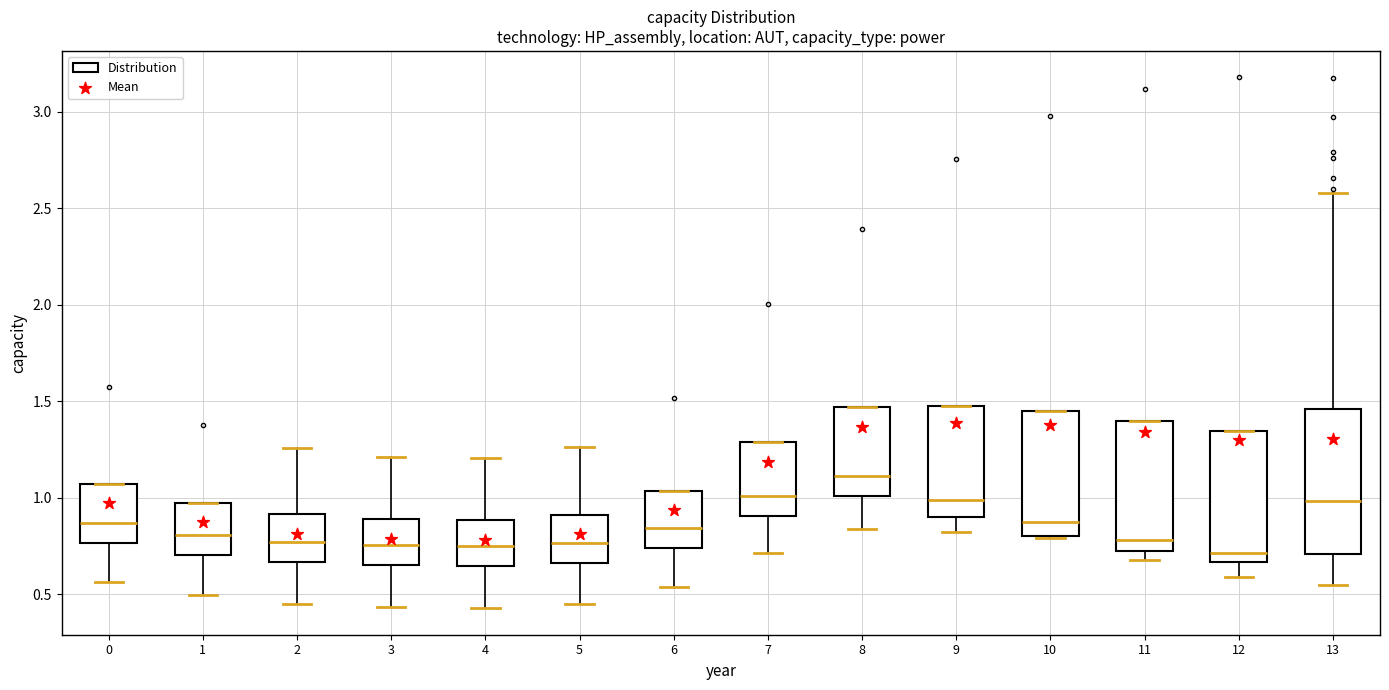

Which box's median line is the highest?

8